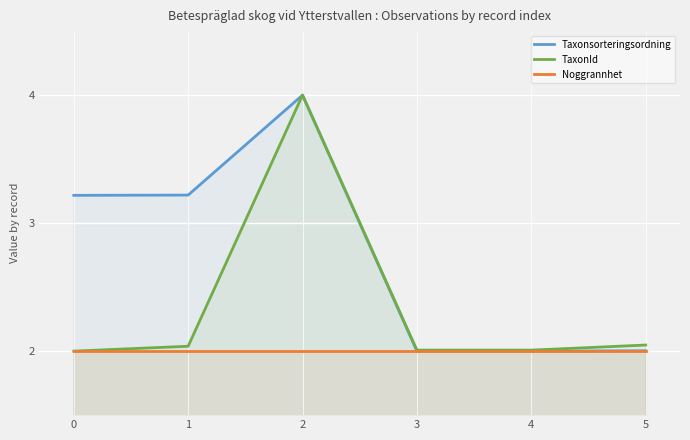

Which series has the widest spread of values?

TaxonId